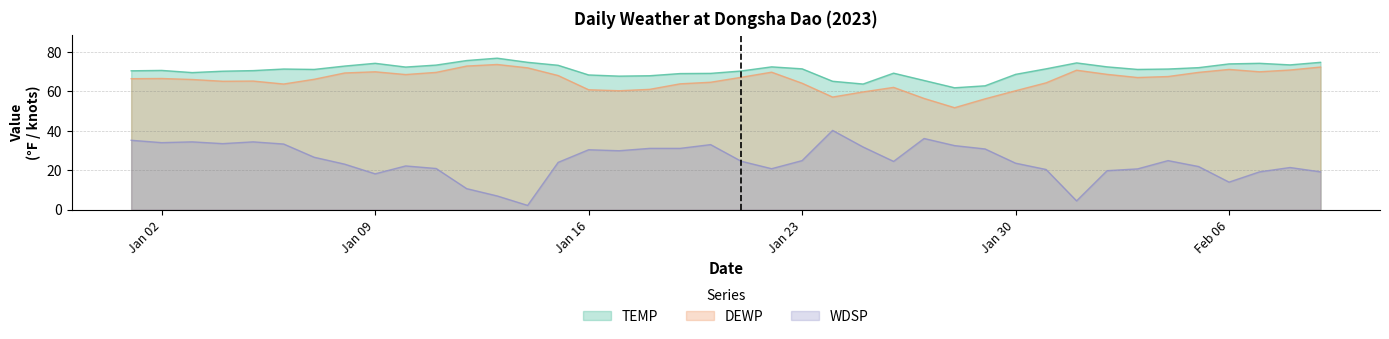

What is the approximate value of WDSP at Jan 02?

34.0